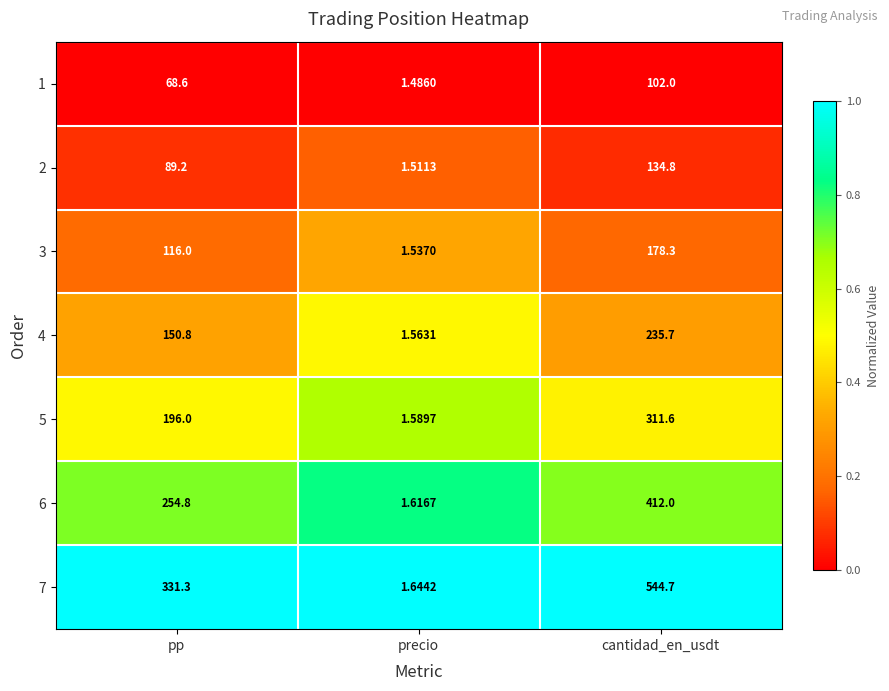

At which category does the chart reach its peak across all series?

cantidad_en_usdt